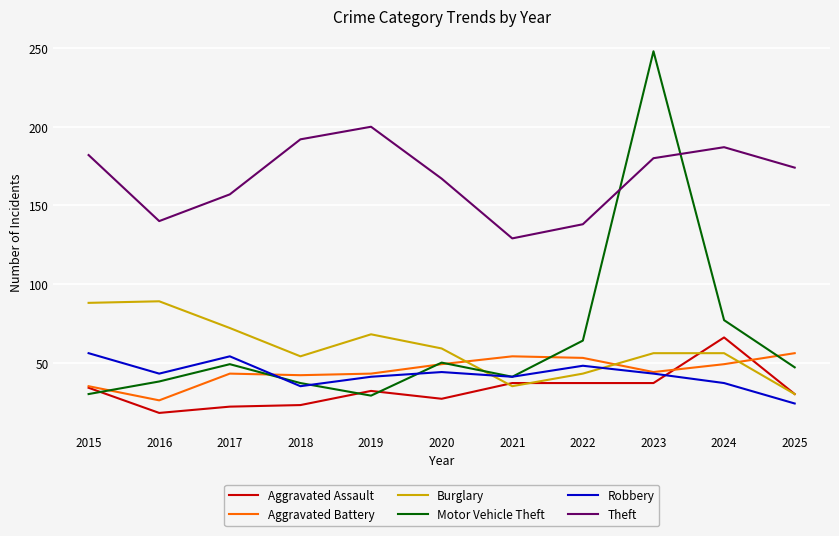

How many values in the Robbery series are below 43?

5